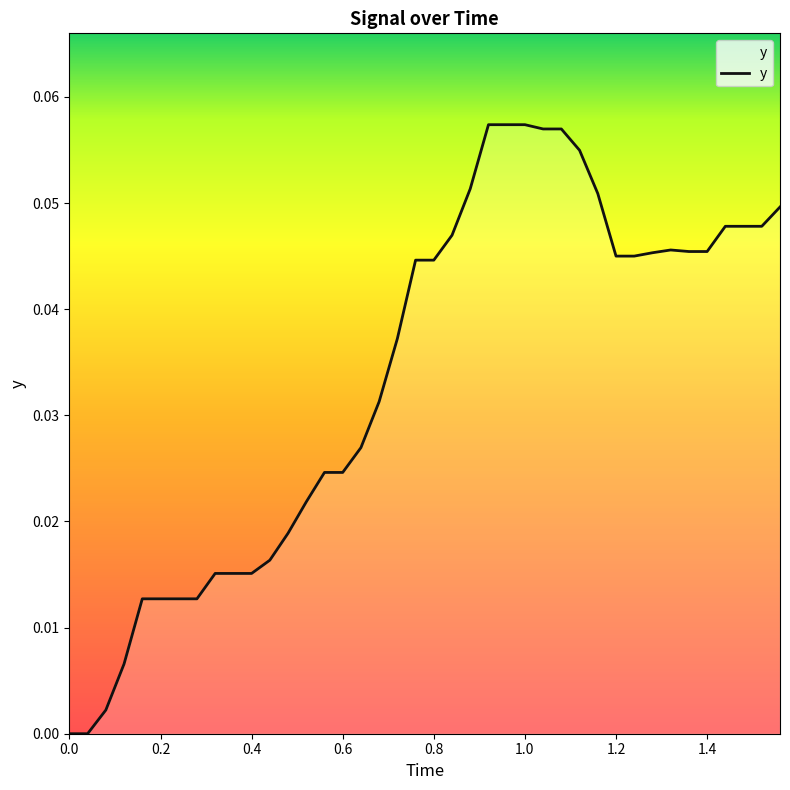

Does the chart display data point markers on the line(s)?

No